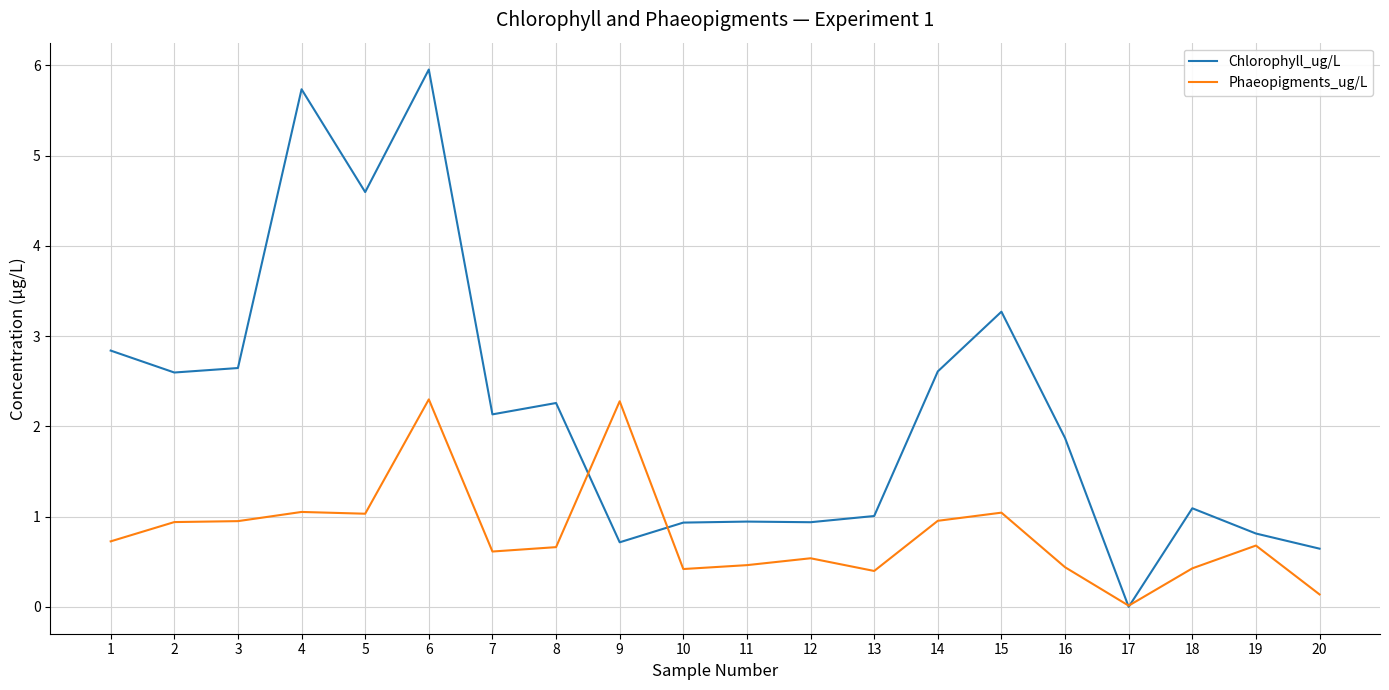

List the series in order of their peak value, highest first.

Chlorophyll_ug/L, Phaeopigments_ug/L